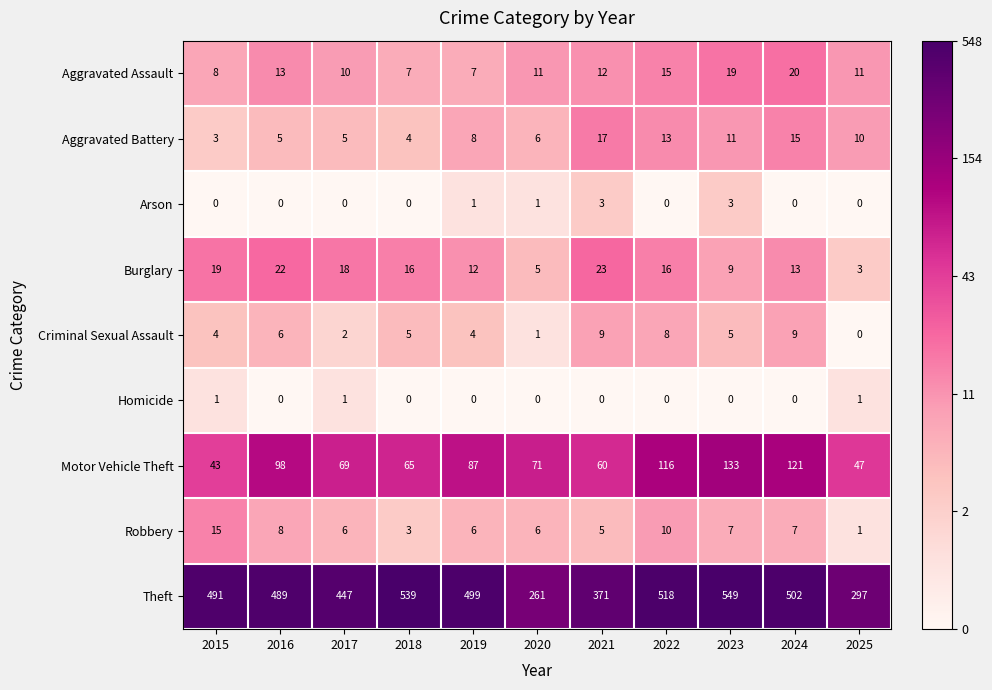

At 2021, list the series in order from largest to smallest.

Theft, Motor Vehicle Theft, Burglary, Aggravated Battery, Aggravated Assault, Criminal Sexual Assault, Robbery, Arson, Homicide